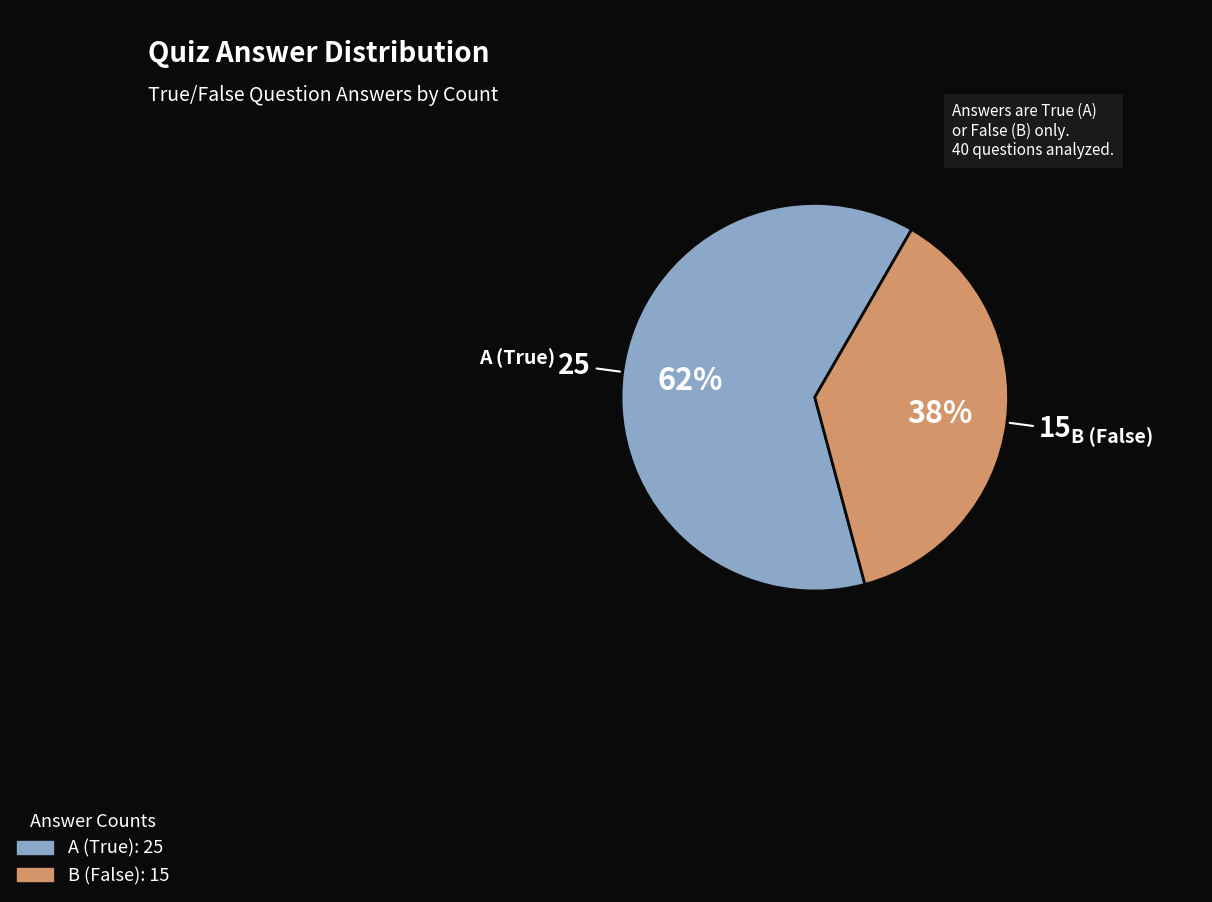

To the nearest percent, what is the combined percentage of A (True) and B (False)?

100%